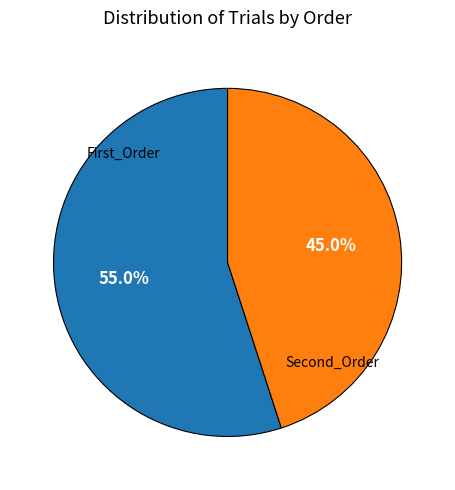

Is there a majority slice in this chart?

Yes